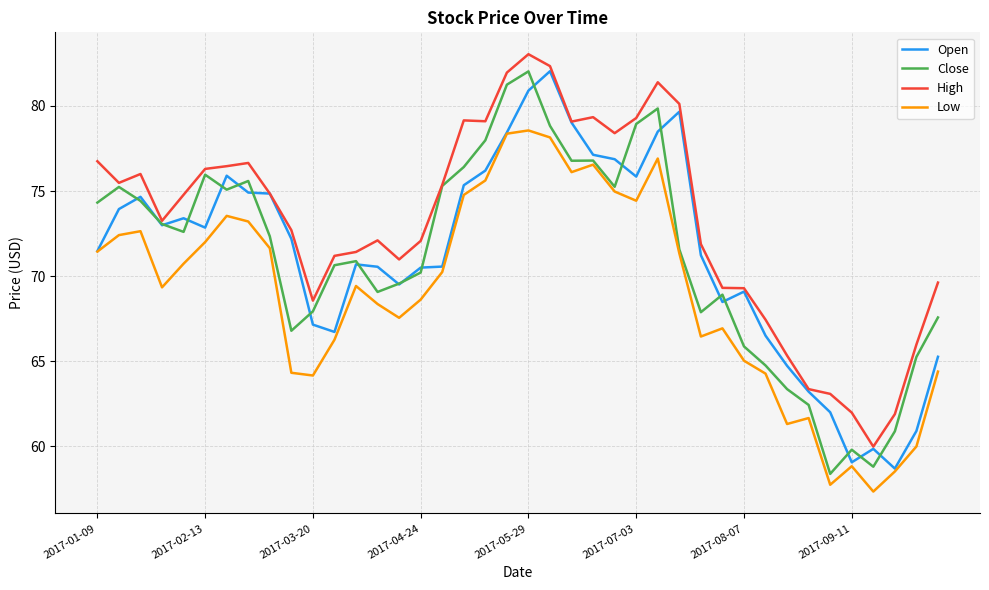

Which series has the largest total across all categories?

High